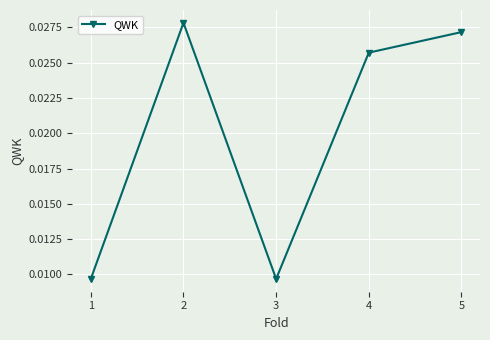

Where is the first local minimum?

3